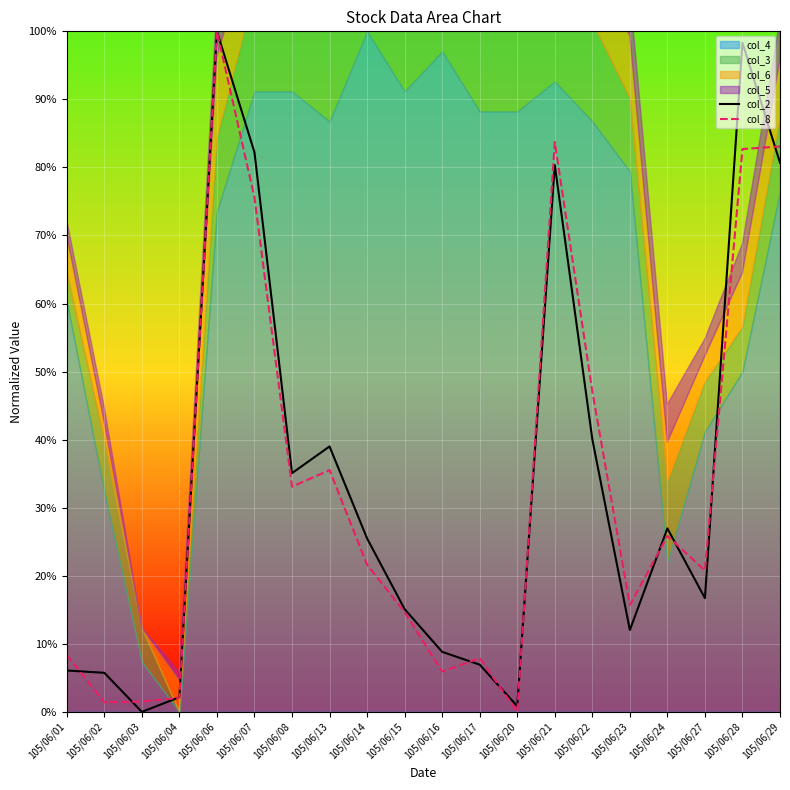

Which has a higher value, 105/06/22 or 105/06/02?

105/06/22